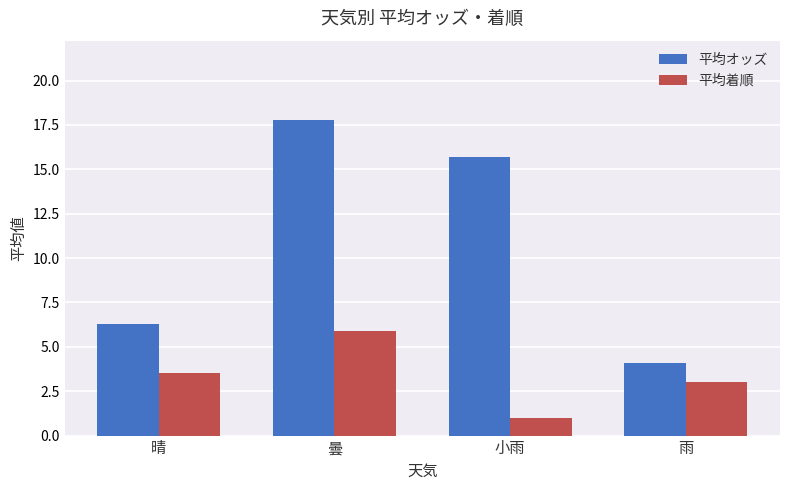

The 平均オッズ series shows 11.2 at 晴. True or false?

False